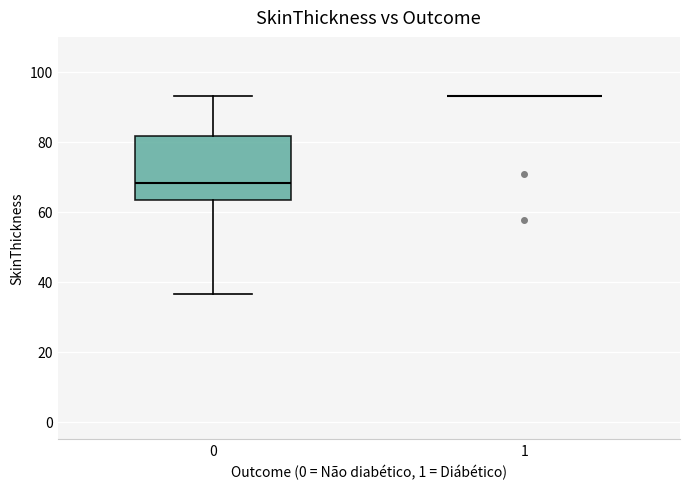

Comparing the boxes themselves (not the whiskers), which one is the tallest?

0